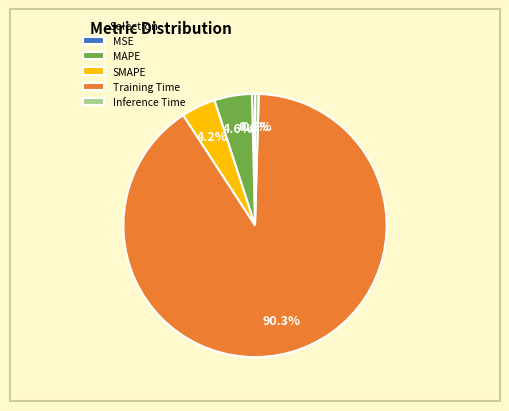

True or false: MAPE accounts for 5% of the total.

True